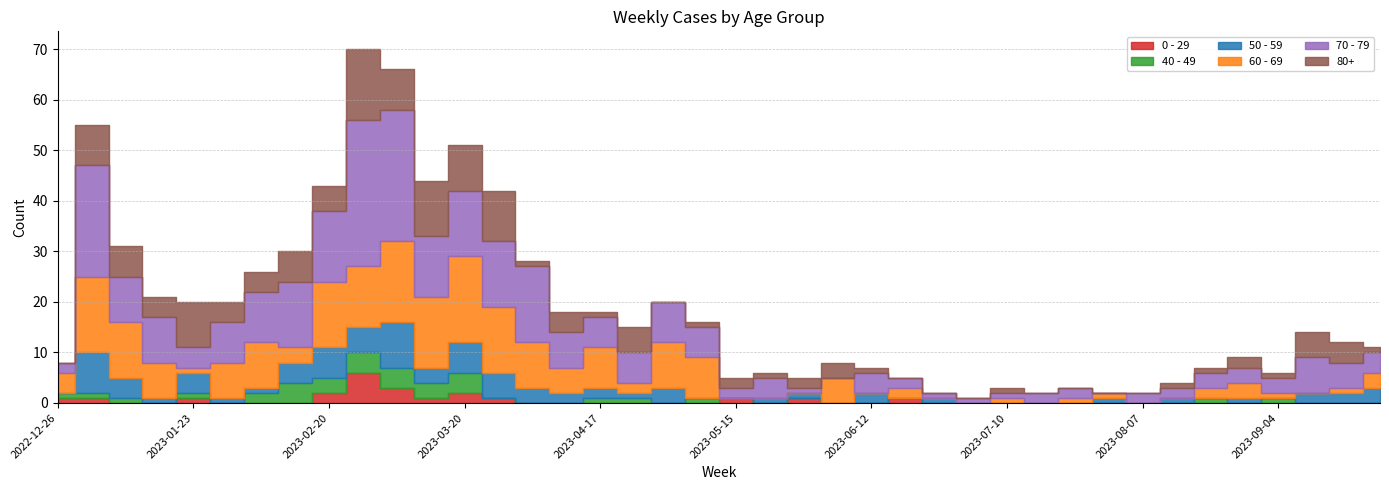

The 60 - 69 series shows 20 at 2023-03-13. True or false?

False